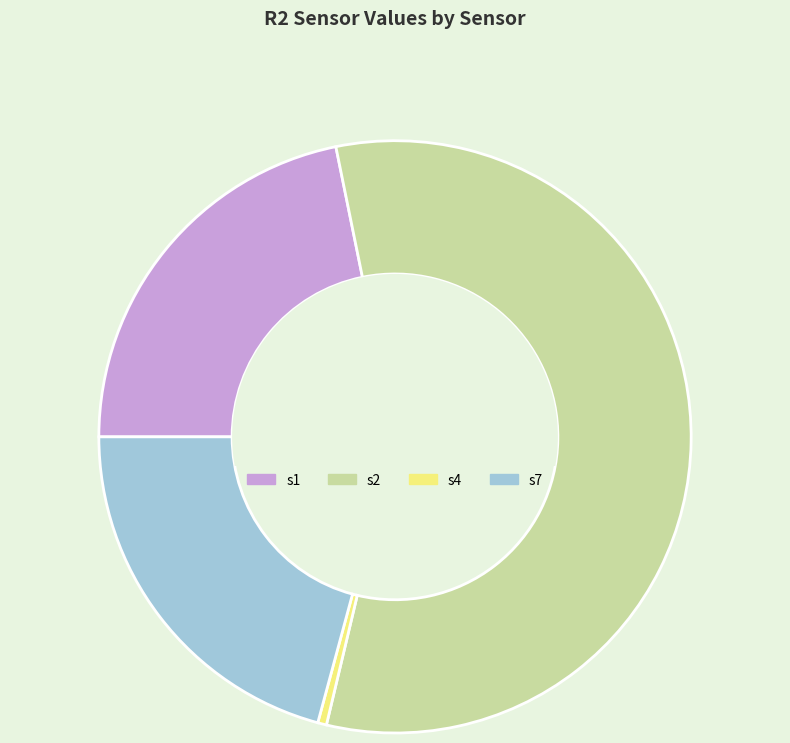

Do s4 and s2 together represent more than half of the pie?

Yes